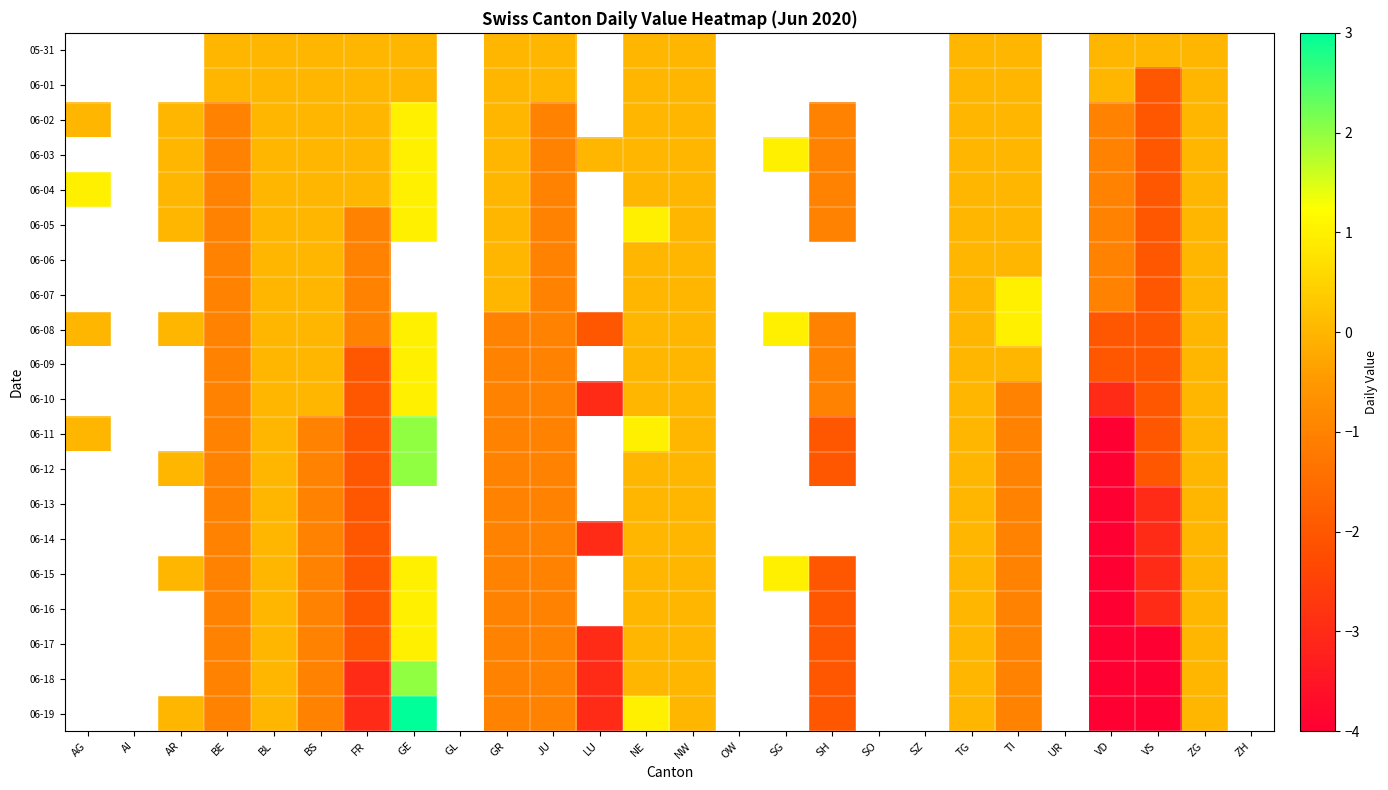

How many values in 06-04 are above zero?

2